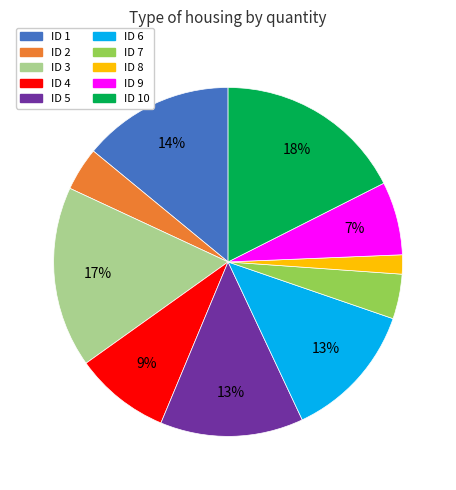

To the nearest percent, what is the difference between the largest and smallest slice percentages?

16%